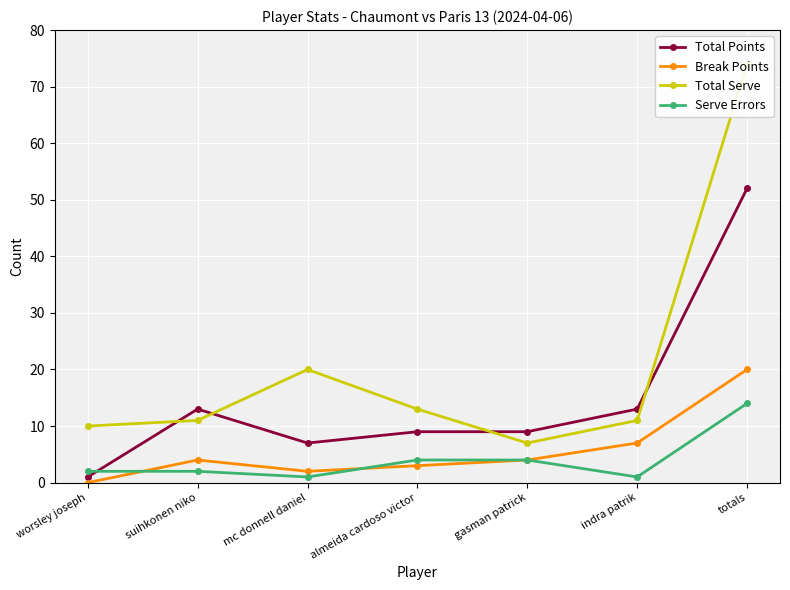

What is the difference between the Total Serve values at totals and mc donnell daniel?

54